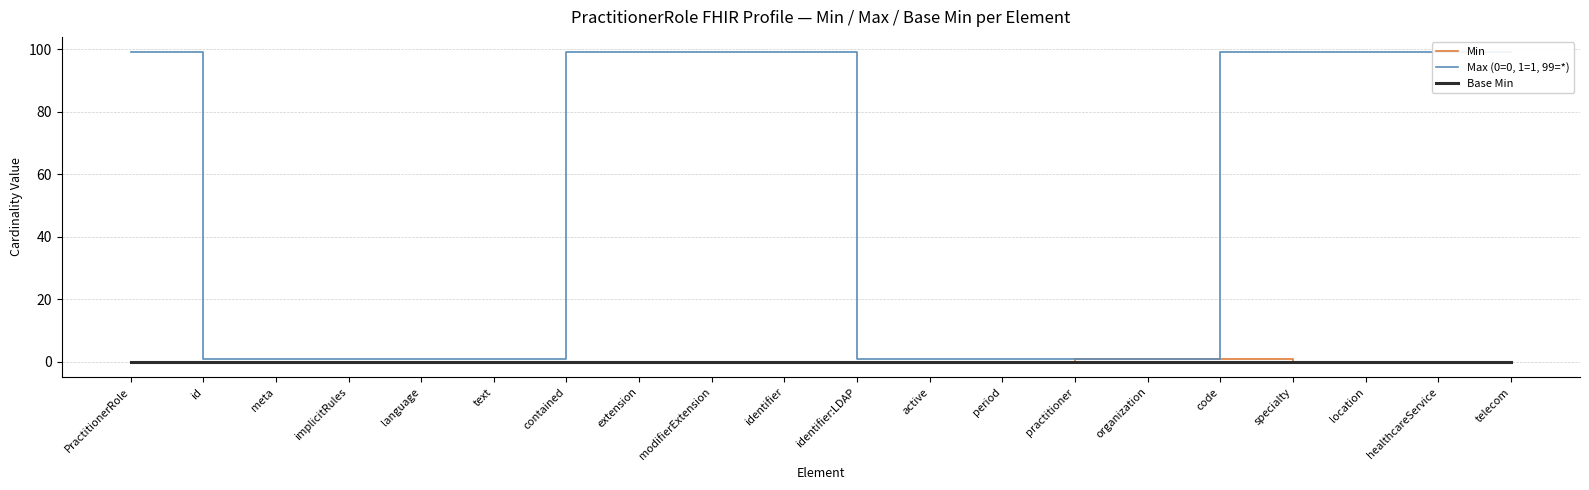

Which series changed the most between contained and active?

Max (0=0, 1=1, 99=*)